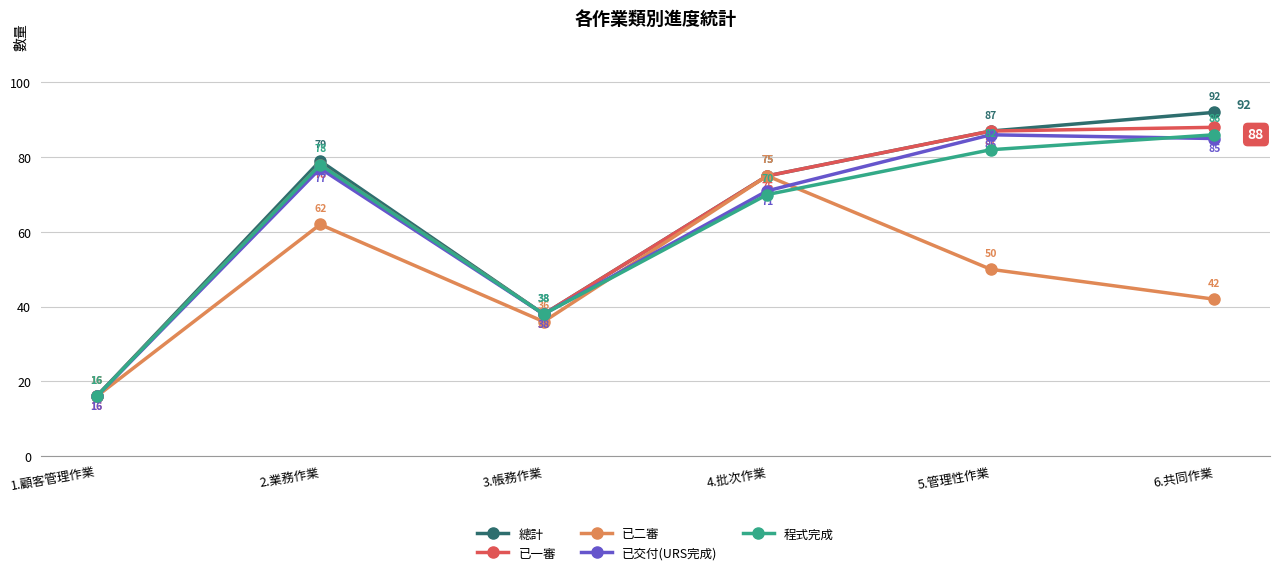

At which label does 程式完成 reach its minimum?

1.顧客管理作業